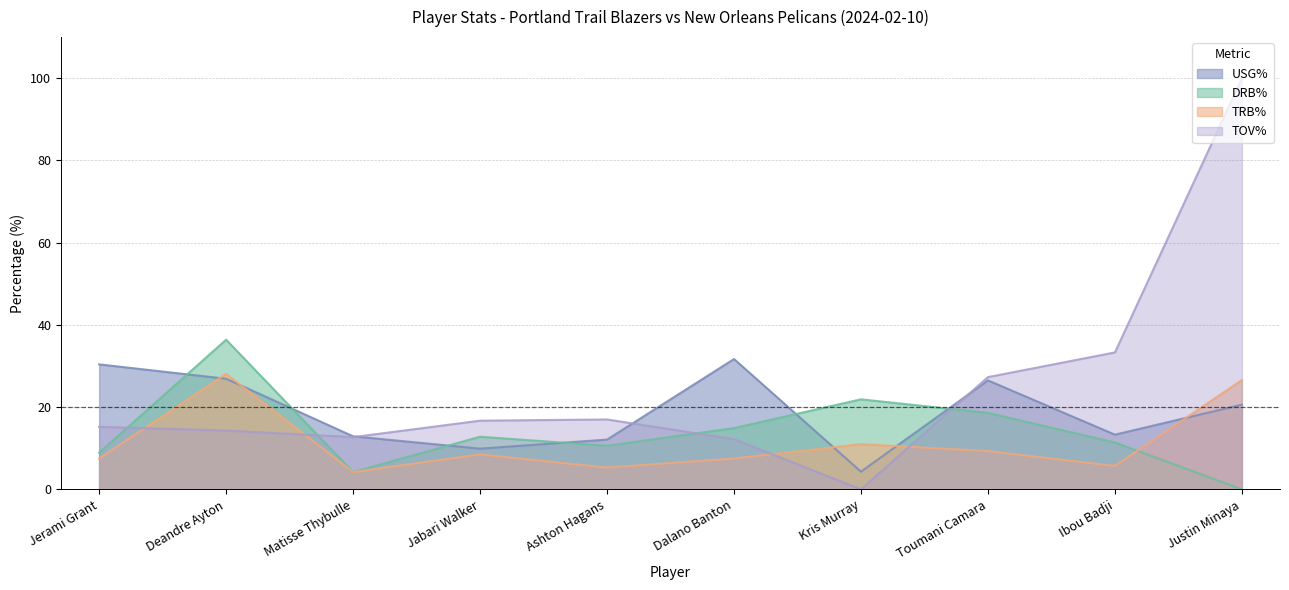

At how many categories does at least one series exceed 31?

4